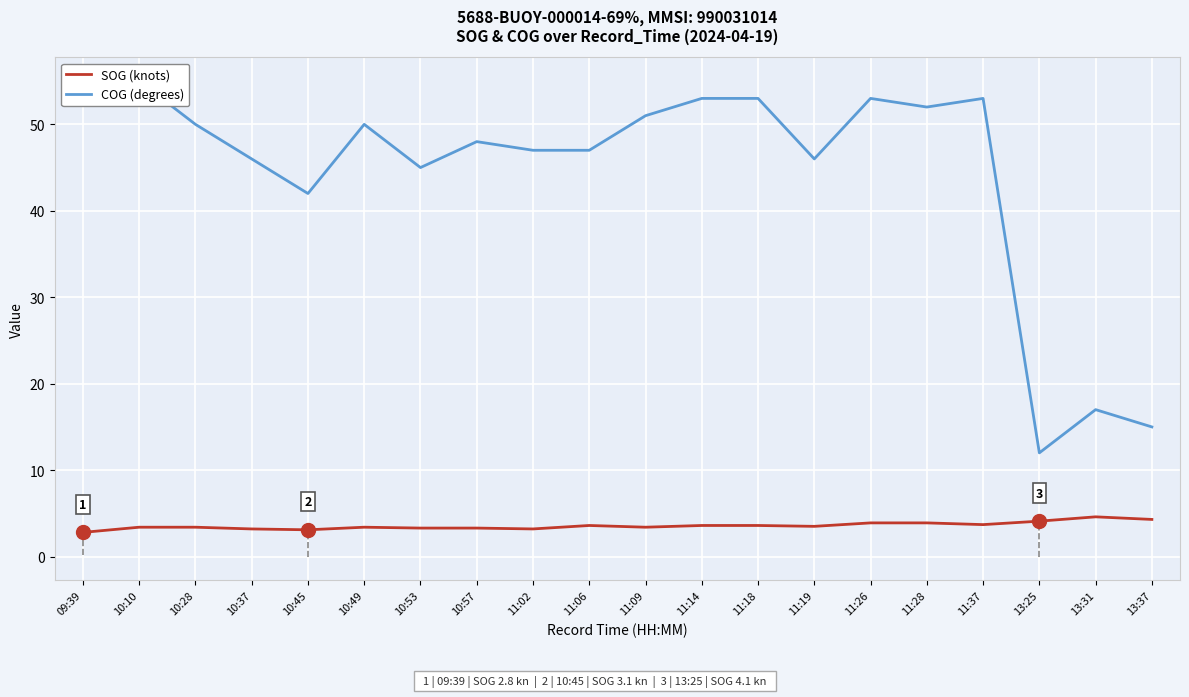

List the labels in order of SOG (knots) value, smallest first.

09:39, 10:45, 10:37, 11:02, 10:53, 10:57, 10:10, 10:28, 10:49, 11:09, 11:19, 11:06, 11:14, 11:18, 11:37, 11:26, 11:28, 13:25, 13:37, 13:31